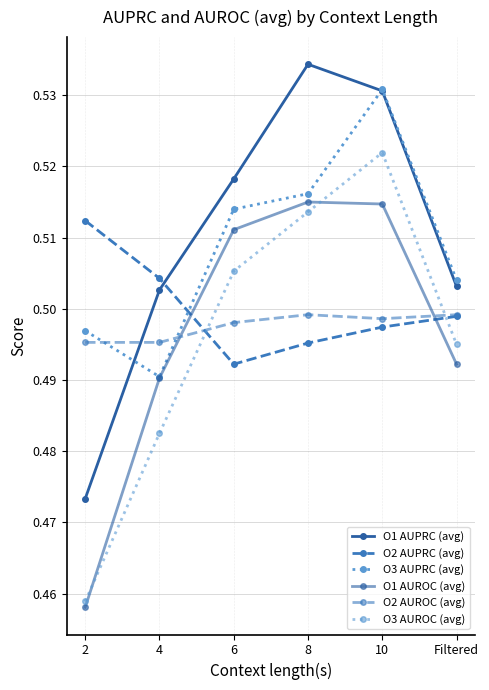

List the series in order of their peak value, highest first.

O1 AUPRC (avg), O3 AUPRC (avg), O3 AUROC (avg), O1 AUROC (avg), O2 AUPRC (avg), O2 AUROC (avg)